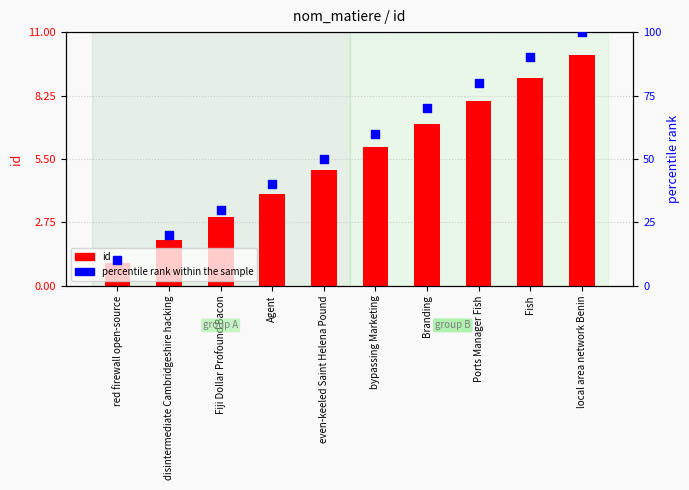

At how many categories does at least one series exceed 17?

9